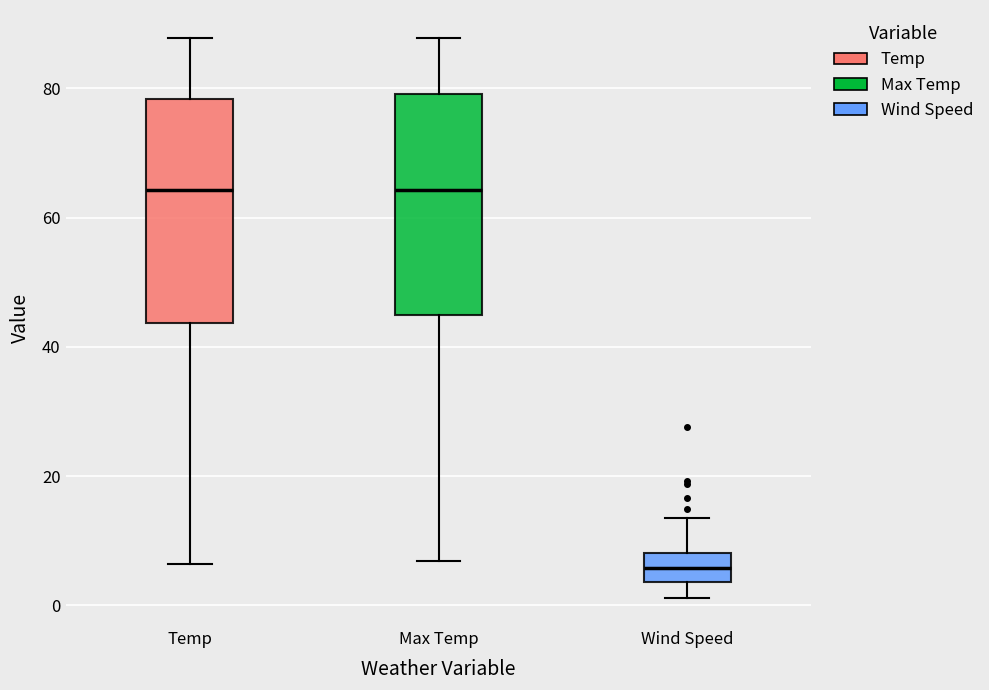

Which box has the lowest median line?

Wind Speed